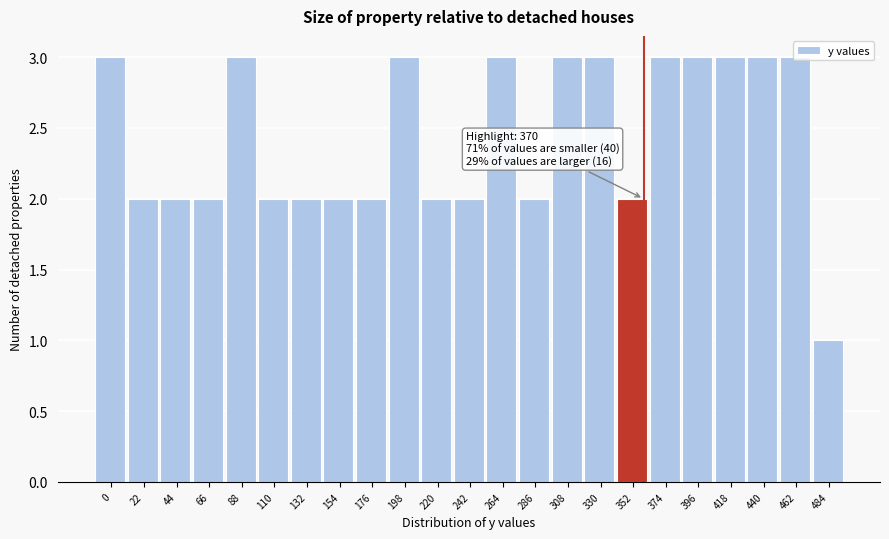

What is the sum of all values?

56